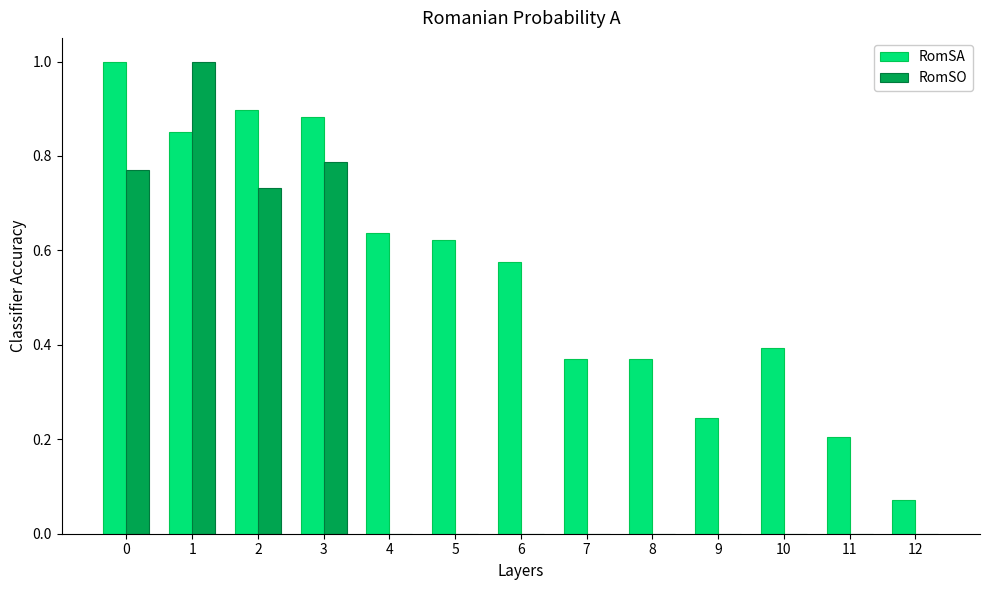

What is the total value across all series at 0?

1.8